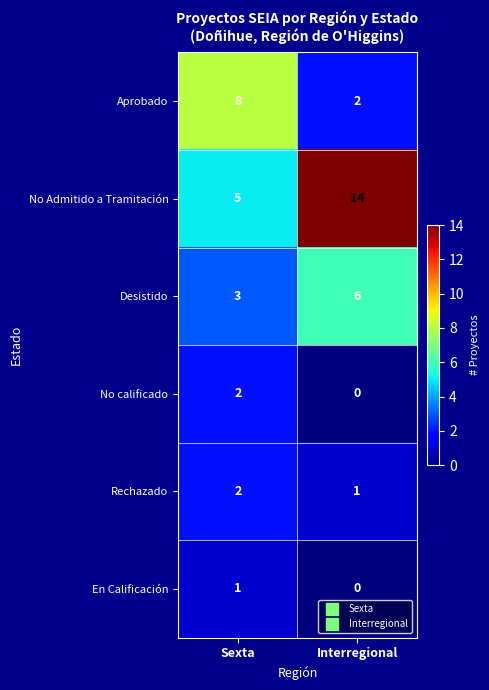

The value of En Calificación at Interregional is -1. True or false?

False